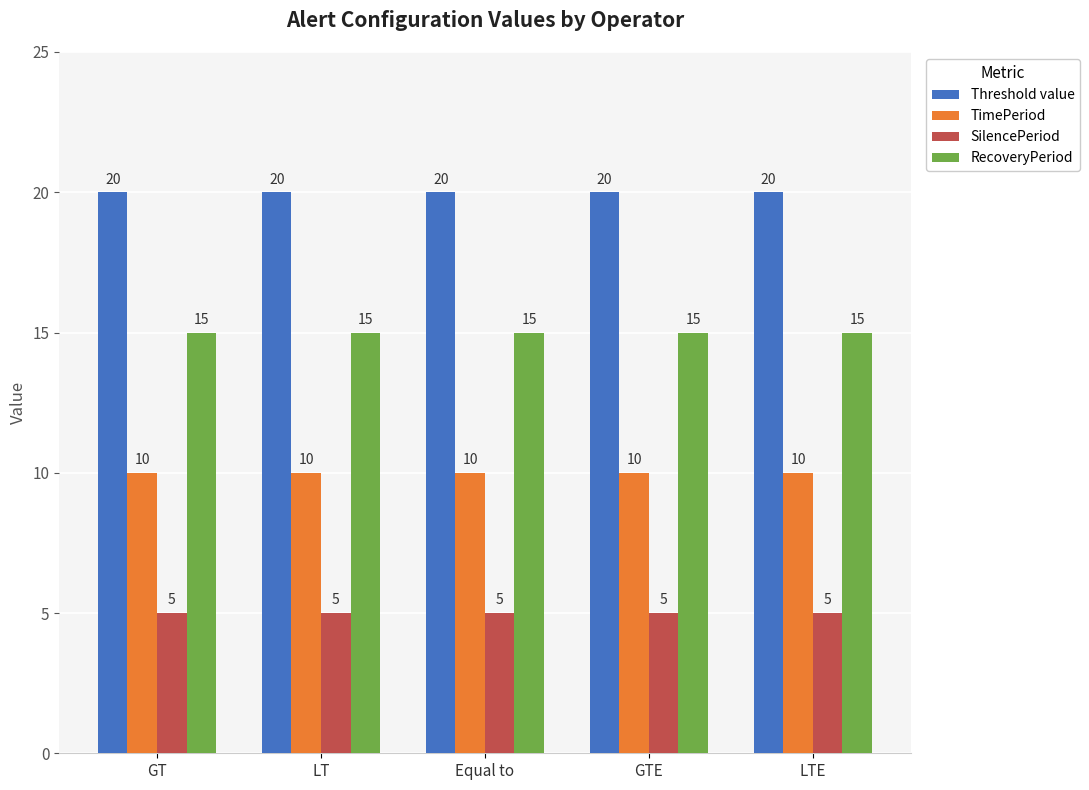

What is the difference between the highest and lowest values at Equal to?

15